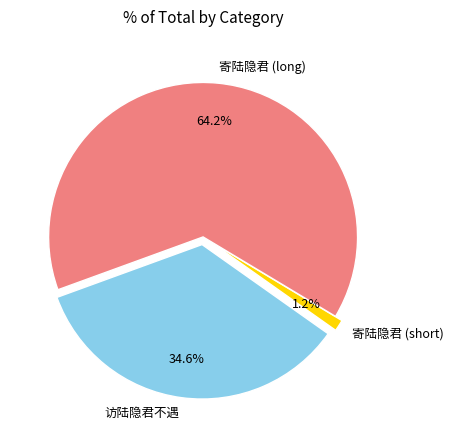

How many segments does this pie chart have?

3